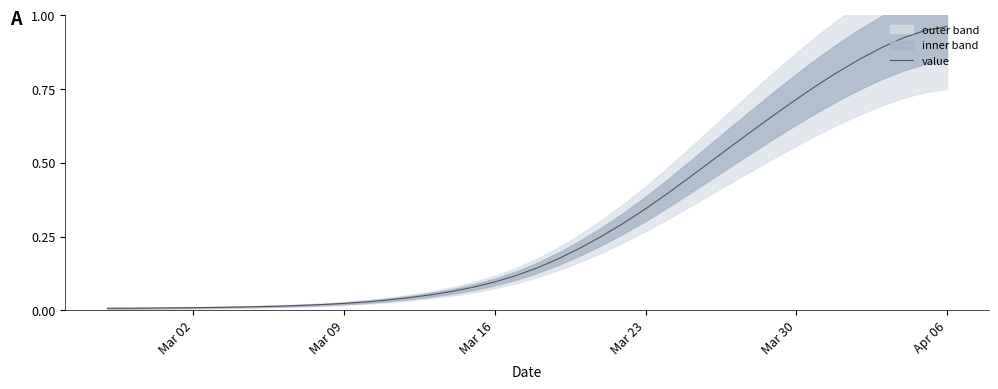

Reading left to right, what are all the values shown in this chart?

0.0	0.0	0.0	0.0	0.0	0.0	0.0	0.0	0.0	0.0	0.0	0.0	0.0	0.0	0.0	0.1	0.1	0.1	0.1	0.1	0.1	0.2	0.2	0.3	0.3	0.3	0.4	0.4	0.5	0.6	0.6	0.7	0.7	0.8	0.8	0.9	0.9	0.9	0.9	1.0